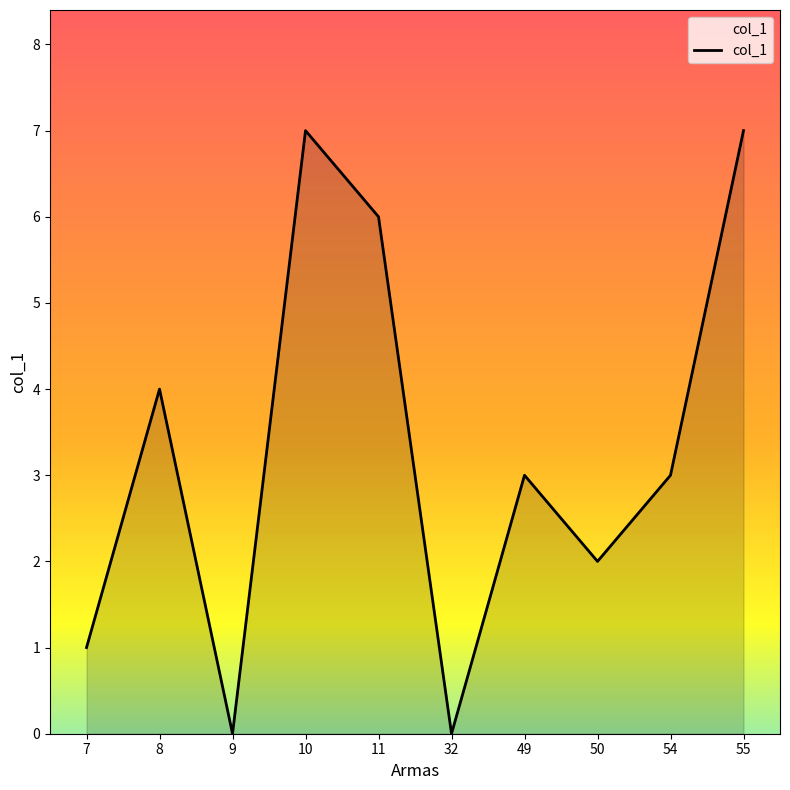

The value at 11 is 8. True or false?

False